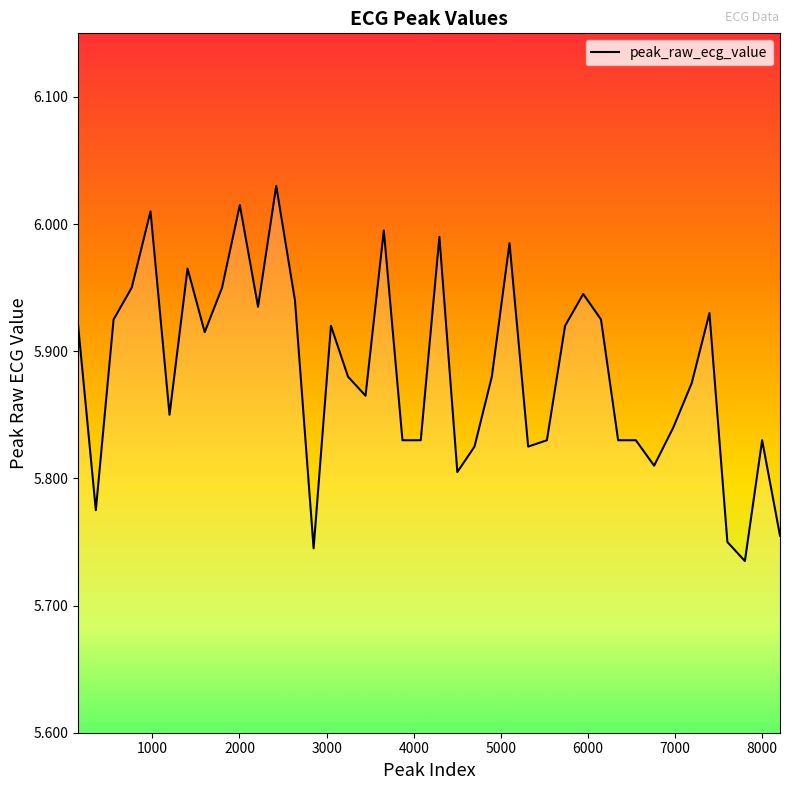

What is the maximum value shown in the chart?

6.0